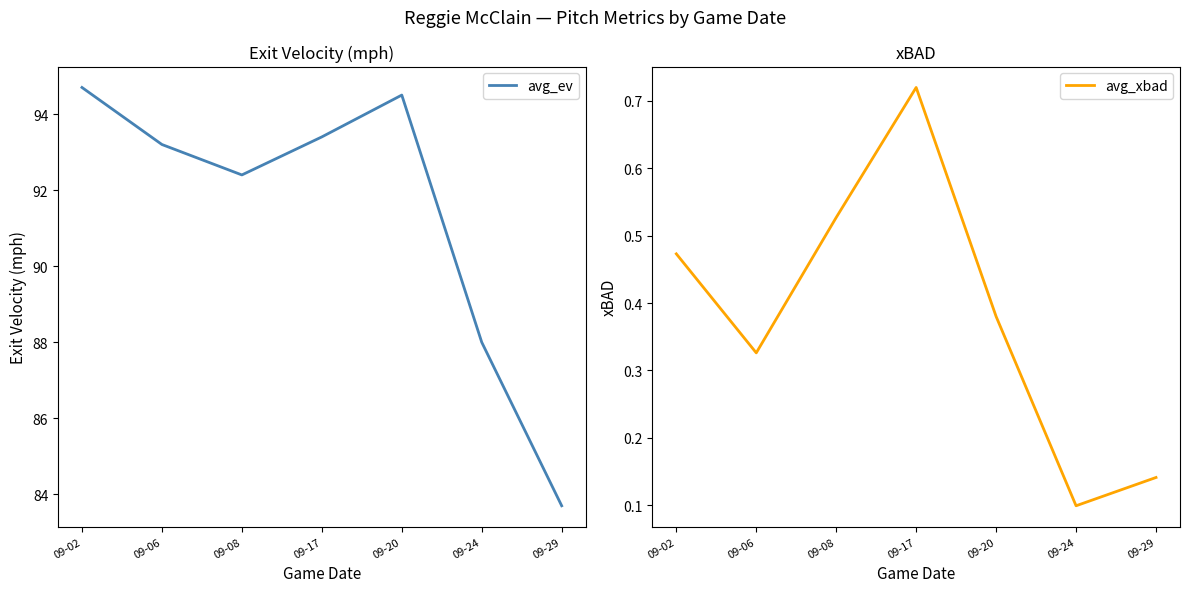

What is the sum of all avg_xbad values?

2.7